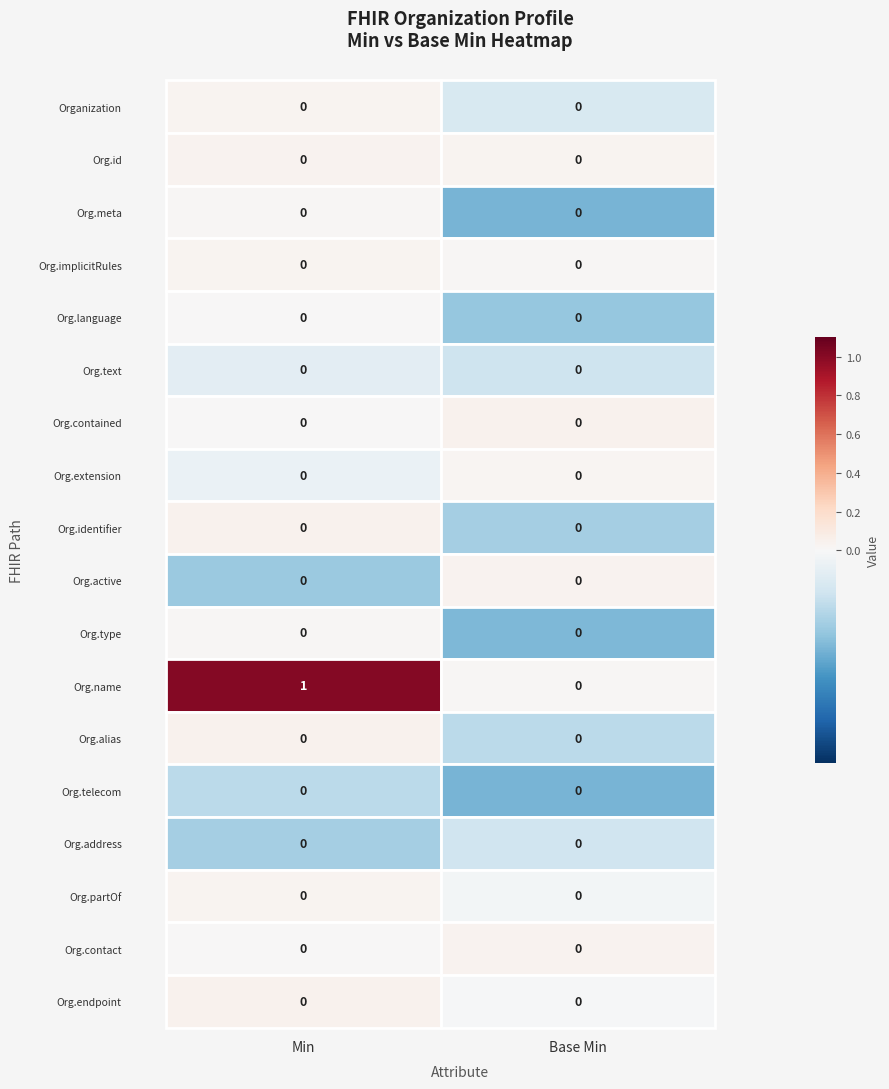

The value of Organization.identifier at Organization is 0. True or false?

True